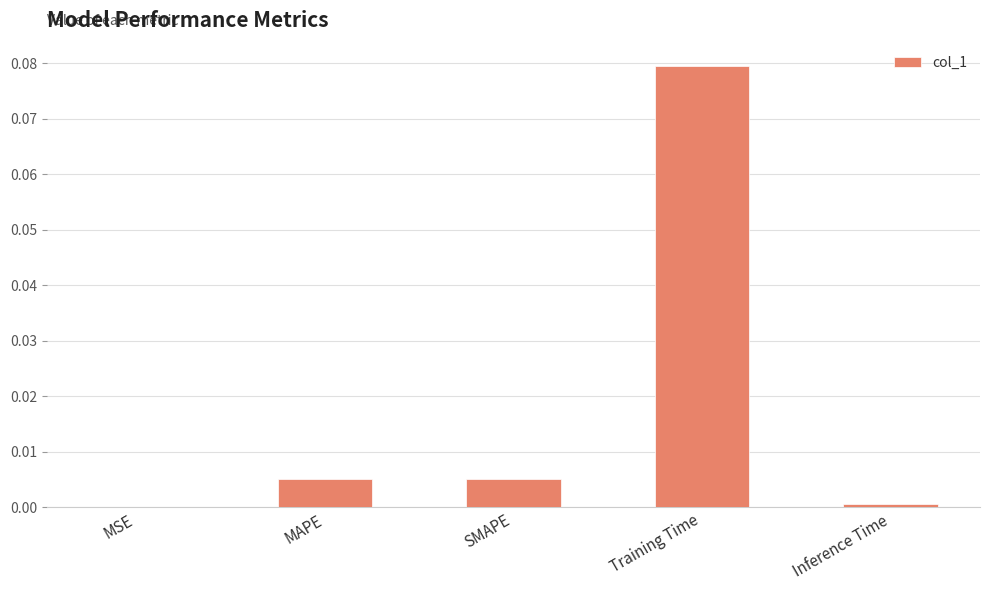

Between SMAPE and MSE, which is larger?

SMAPE